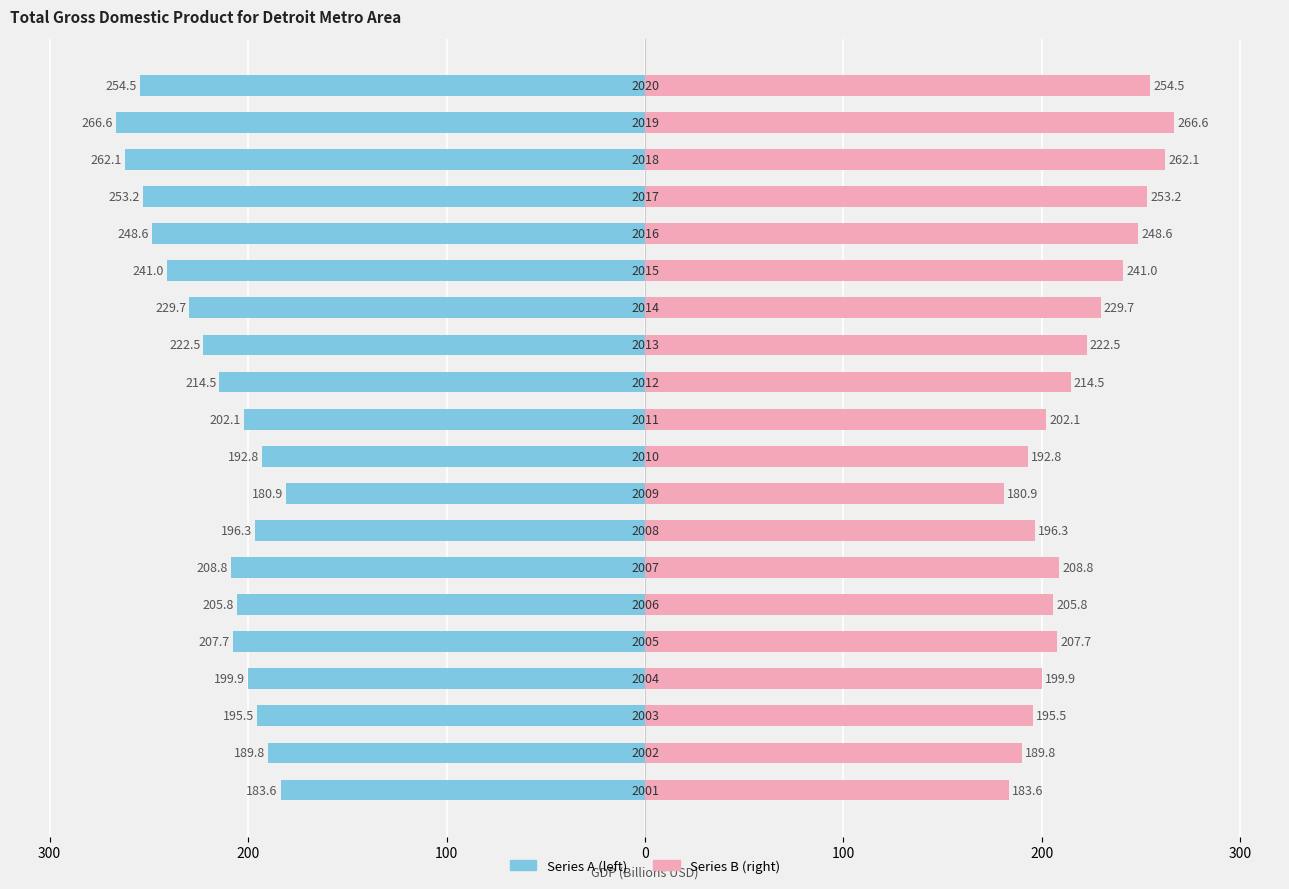

What is the sum of all GDP (billions, series B) values?

4355.9